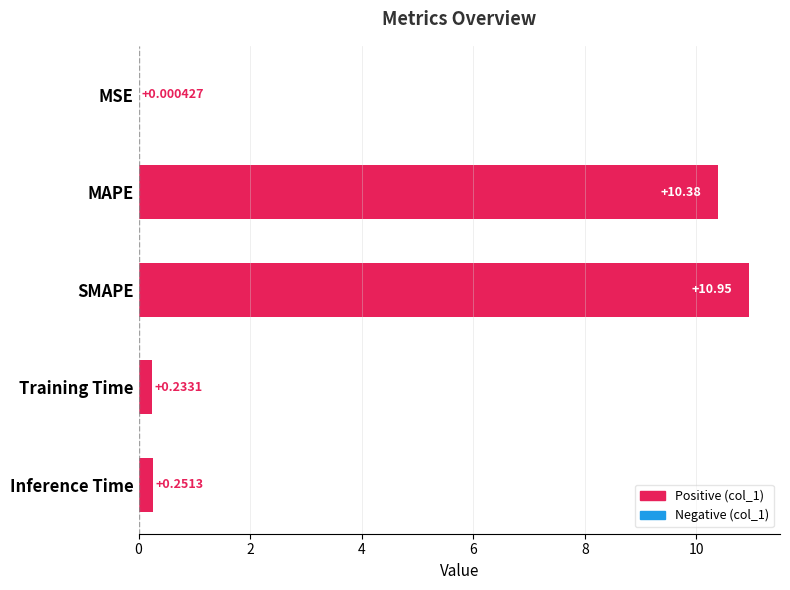

What is the sum of the values at SMAPE and MAPE?

21.3